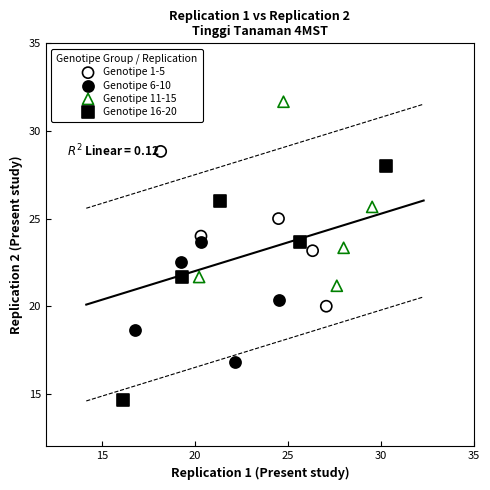

What are all the series names shown in the legend?

Genotipe 1-5, Genotipe 6-10, Genotipe 11-15, Genotipe 16-20